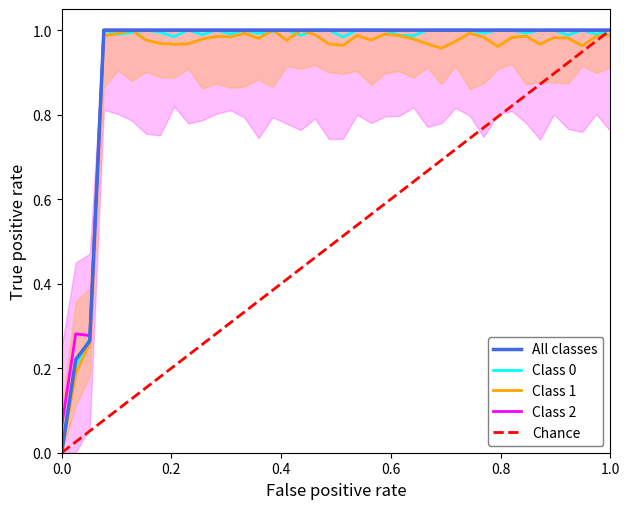

True or false: Class 2 has a value of 1.0 at 1.0.

True